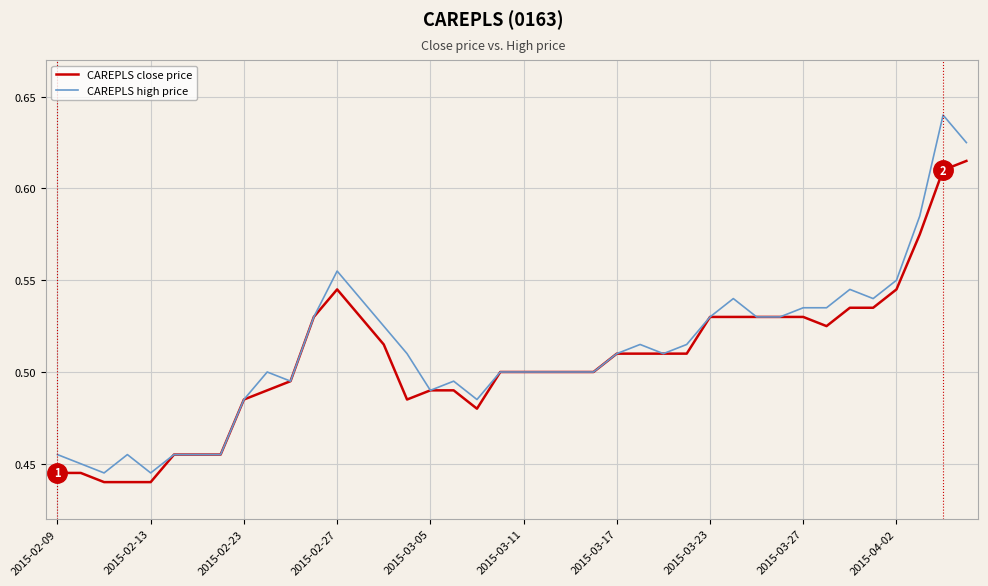

Rank the series by their average value, from highest to lowest.

CAREPLS high price, CAREPLS close price